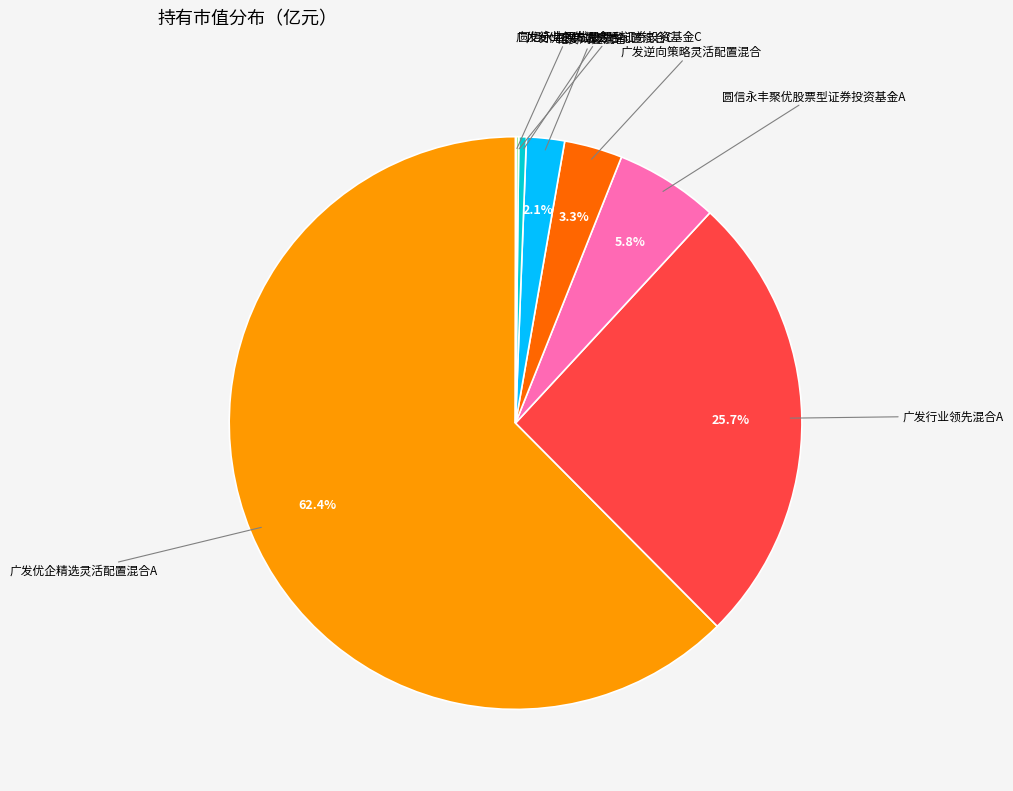

Does any single category account for the majority?

Yes